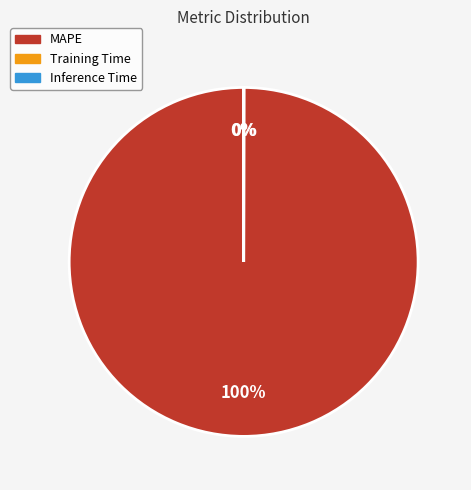

Which slice is the largest?

MAPE